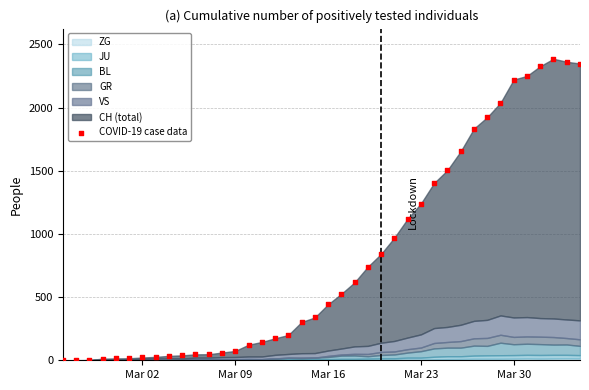

What is the range of Y values (max minus min)?

2387